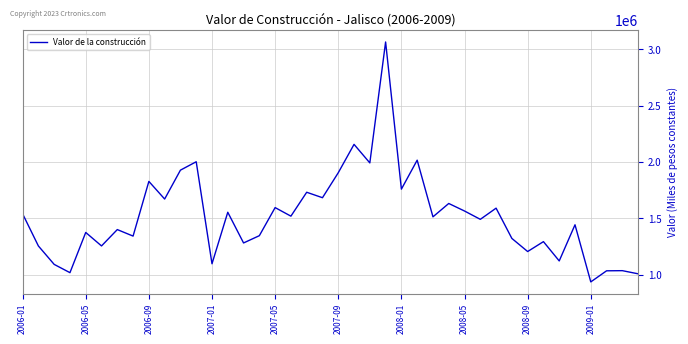

What is the greatest value displayed?

3064703.8